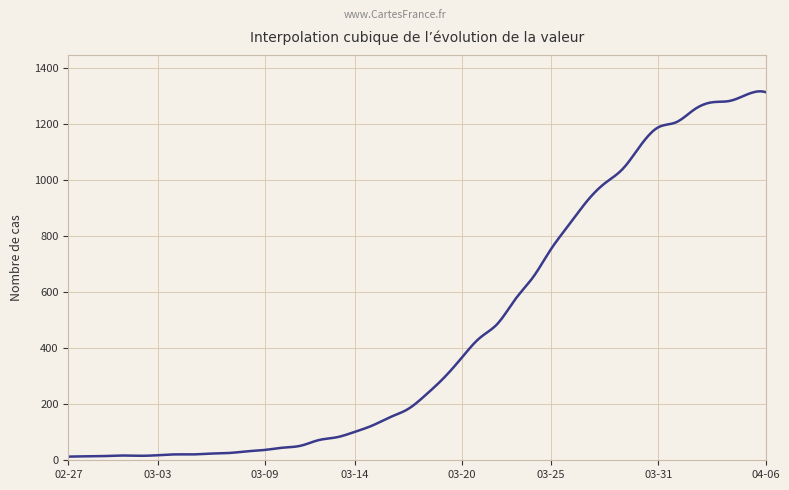

What is the difference between the second highest and second lowest values?

1302.8